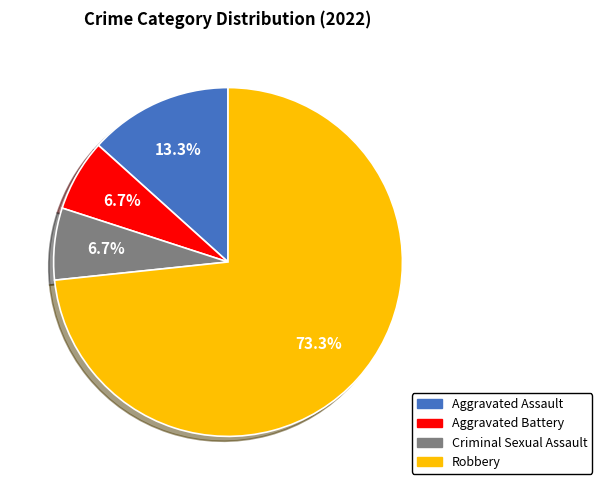

To the nearest percent, what is the difference between the Robbery and Aggravated Battery slice percentages?

67%